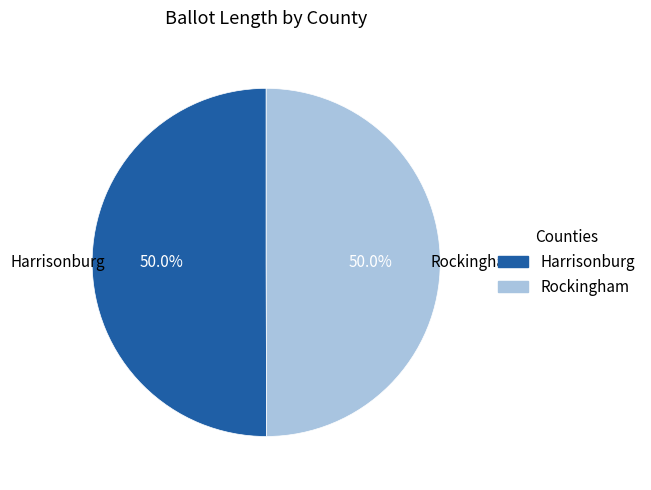

What is the ratio of the value at Rockingham to the value at Harrisonburg?

1.0